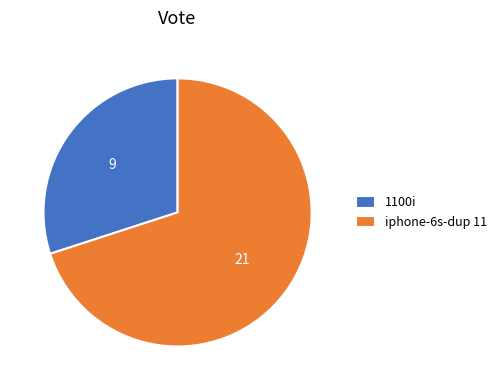

What is the ratio of the value at 1100i to the value at iphone-6s-dup 11?

0.4